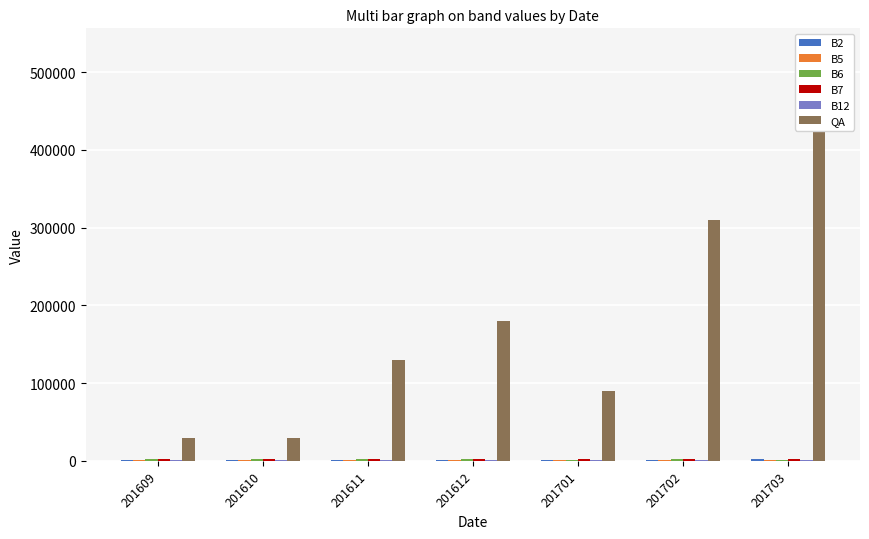

Which label corresponds to the largest value in the chart?

201703